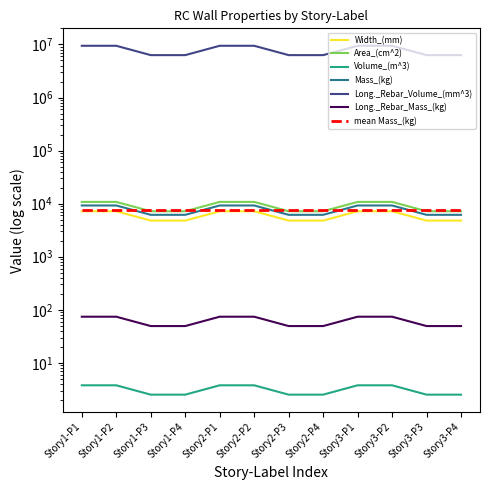

Which series has the largest total across all categories?

Mass_(kg)